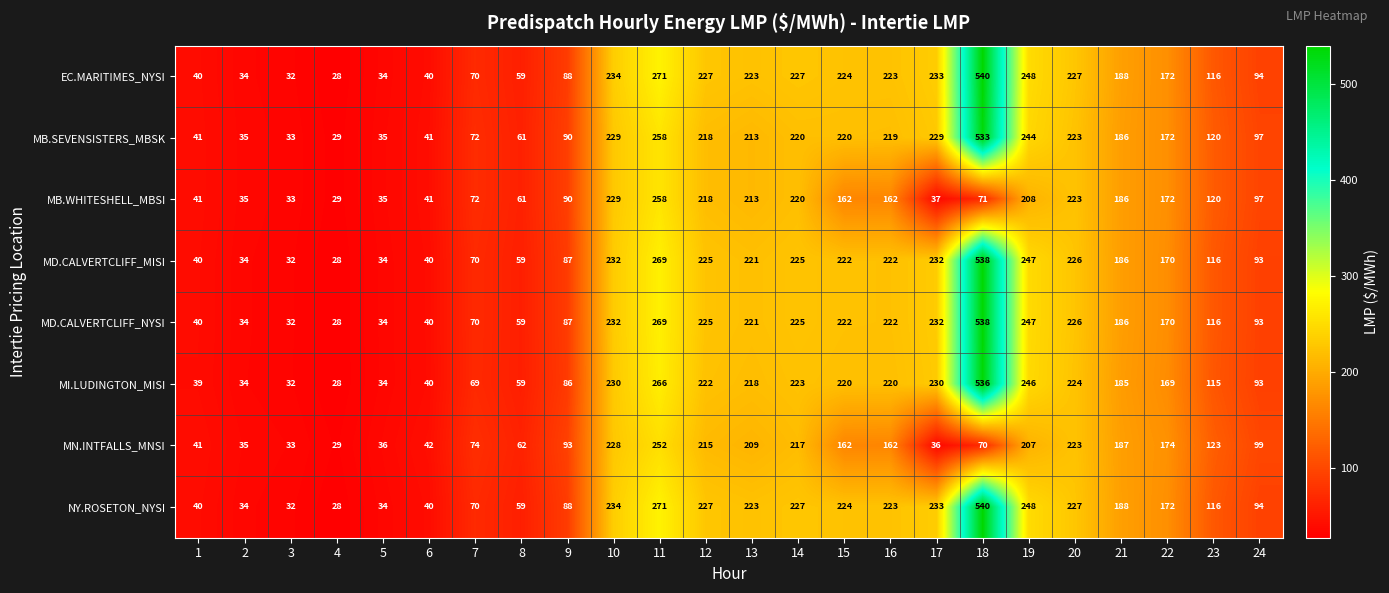

At which category does the chart reach its minimum across all series?

4